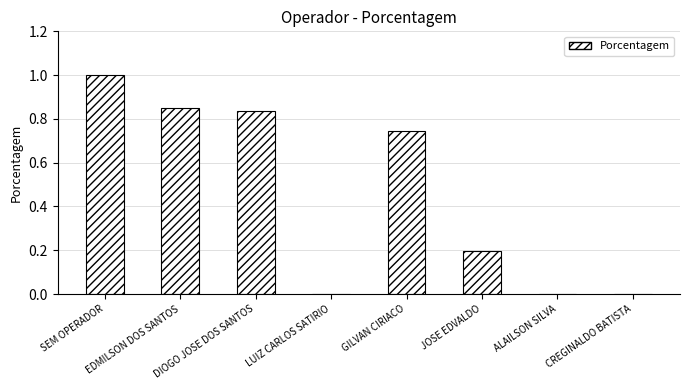

What is the greatest value displayed?

1.0